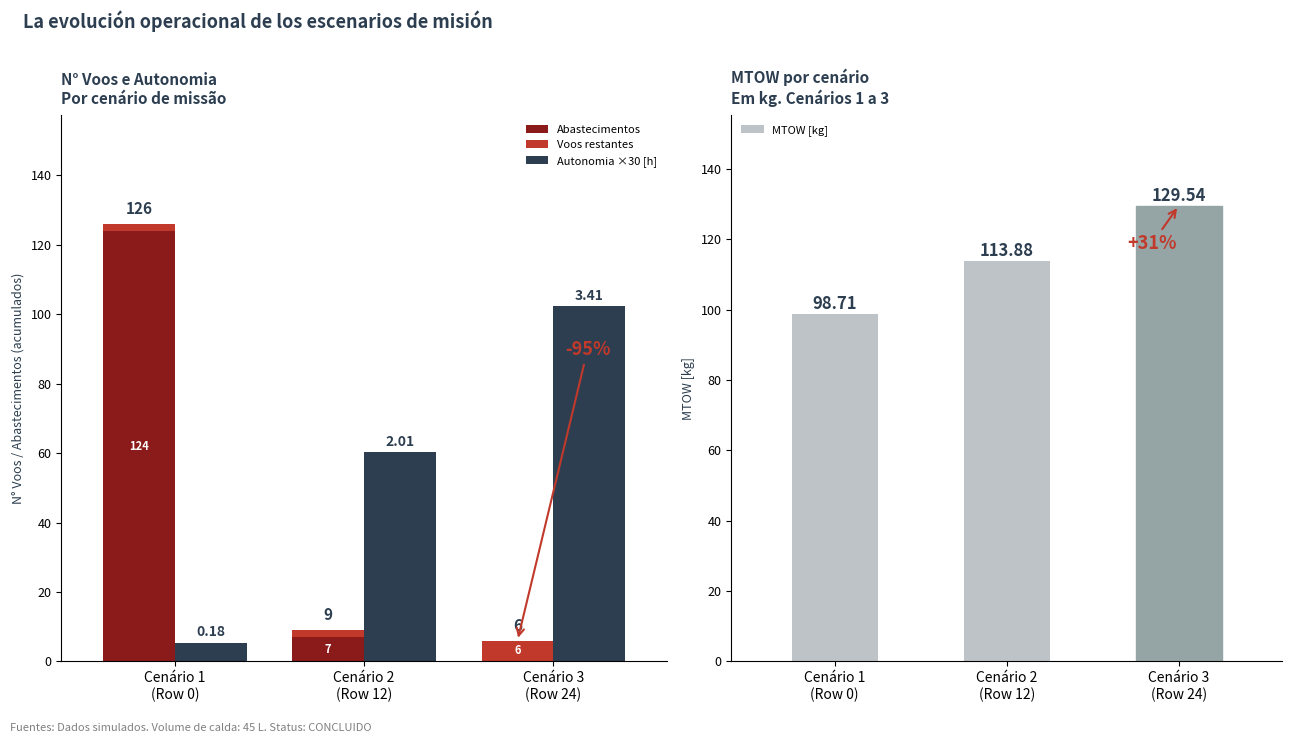

Reading right to left, what are all the values shown in this chart?

Abastecimentos: Cenário 3
(Row 24)=0.0	Cenário 2
(Row 12)=7.0	Cenário 1
(Row 0)=124.0
Voos restantes: Cenário 3
(Row 24)=6.0	Cenário 2
(Row 12)=2.0	Cenário 1
(Row 0)=2.0
Autonomia ×30 [h]: Cenário 3
(Row 24)=102.3	Cenário 2
(Row 12)=60.3	Cenário 1
(Row 0)=5.4
MTOW [kg]: Cenário 3
(Row 24)=129.5	Cenário 2
(Row 12)=113.9	Cenário 1
(Row 0)=98.7